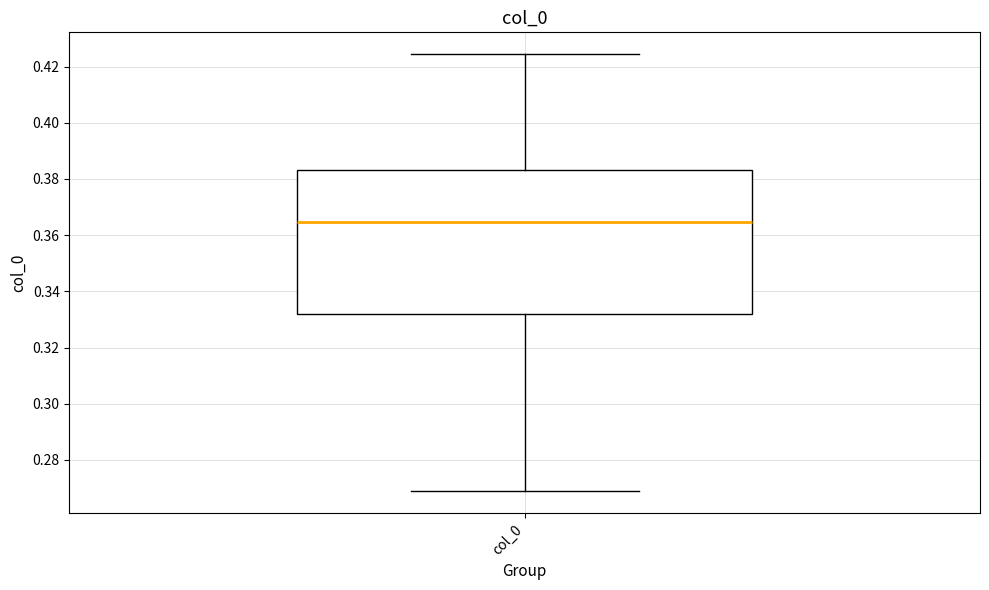

Read this box plot against the y-axis: the position of the median line, the range covered by the box, and the ends of both whiskers. The values are not printed on the chart, so give them approximately, as read against the axis.

median 0.364, box 0.332 to 0.384, whiskers 0.268 to 0.424